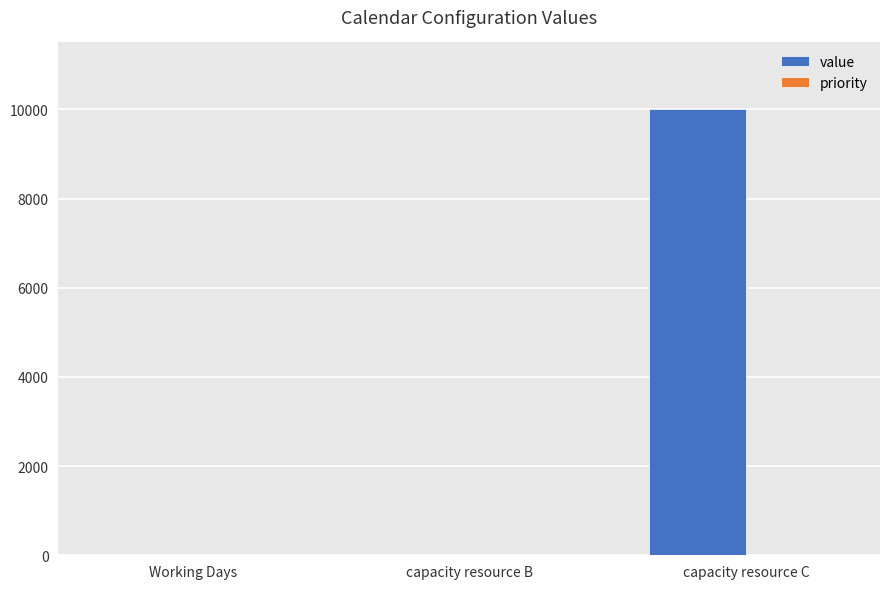

The value at capacity resource C is 2984. True or false?

False